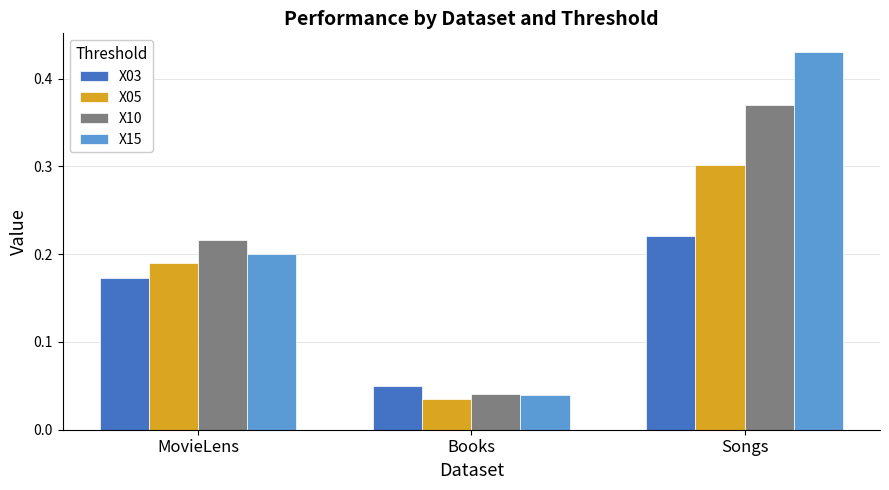

Rank the series by their average value, from lowest to highest.

X03, X05, X10, X15